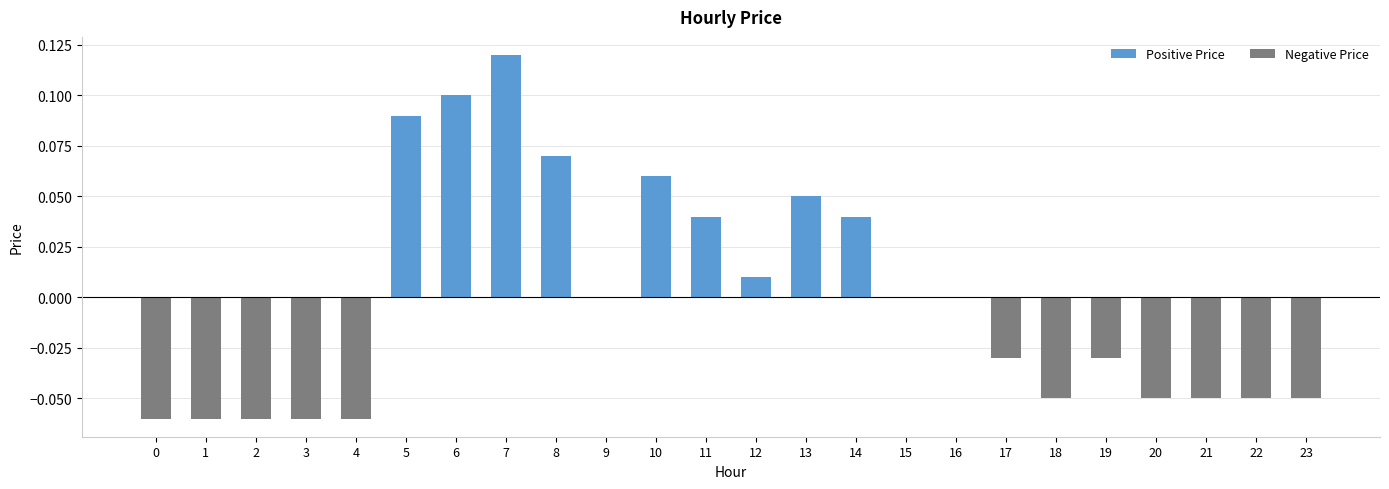

What is the difference between the second highest and second lowest values in the Positive Price series?

0.1